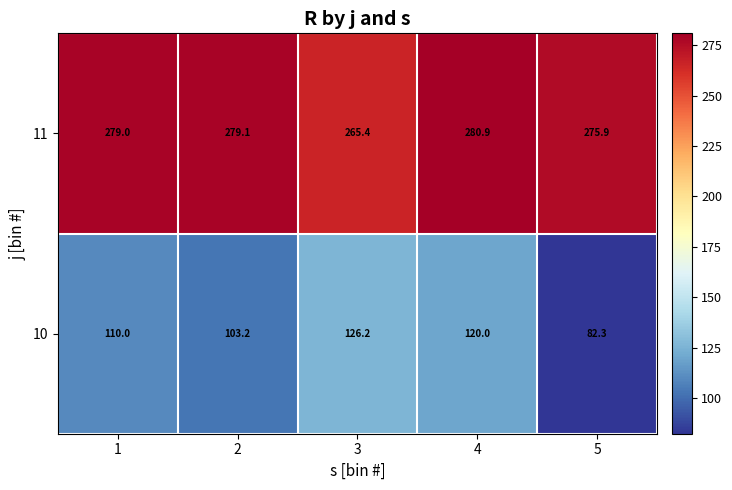

Is it true that 11 equals 265.4 at 3?

True